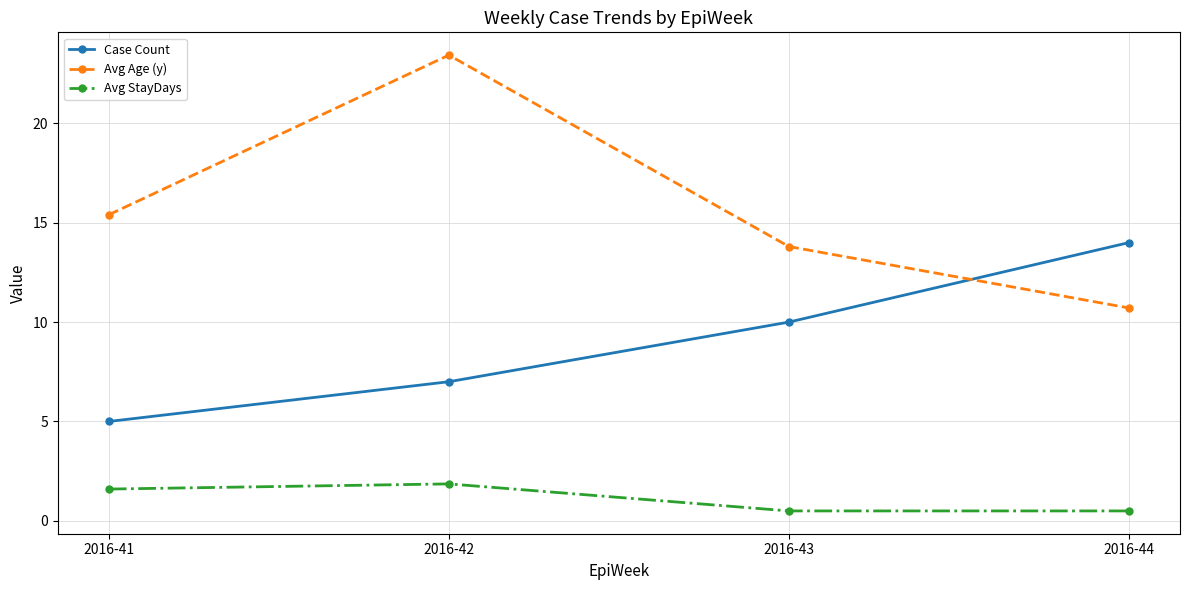

Where is the first local maximum for Avg StayDays?

2016-42